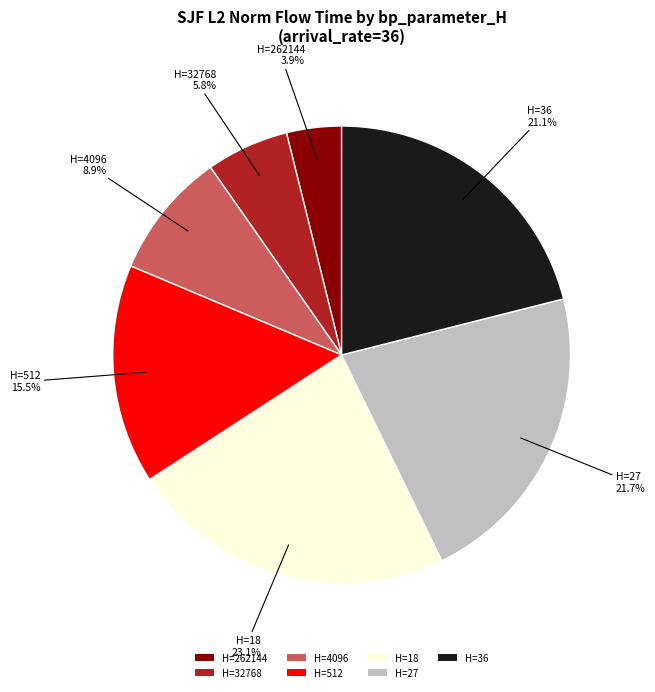

What portion of the pie excludes H=27?

78.3%